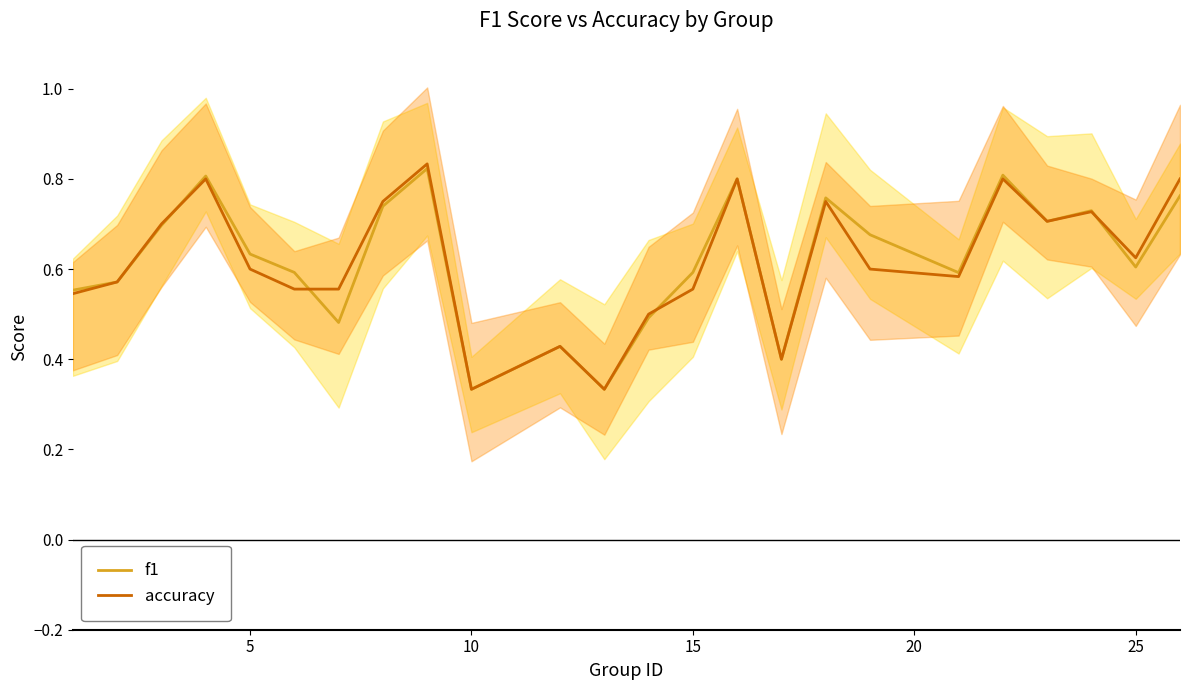

The value of accuracy at 5 is 0.9. True or false?

False